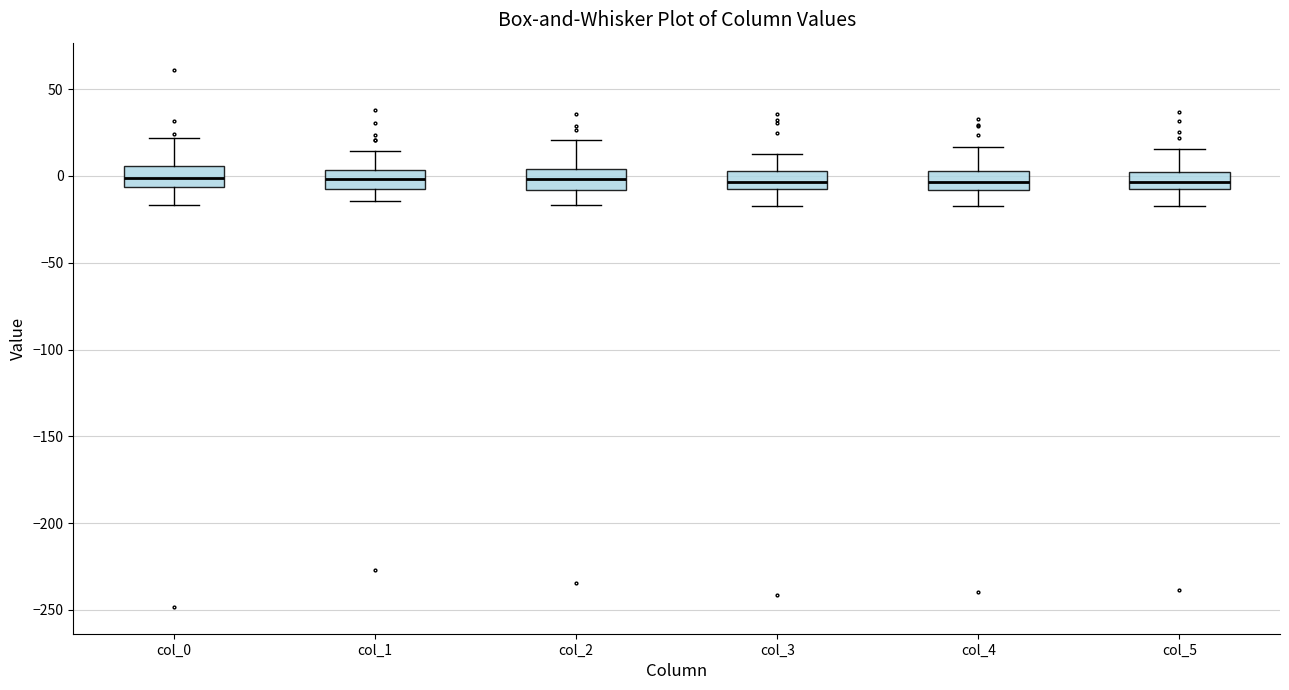

Reading left to right, read every box against the y-axis: the position of its median line, the range the box covers, and the ends of its whiskers. The values are not printed on the chart, so give them approximately, as read against the axis.

col_0: median 0, box -5 to 5, whiskers -15 to 20
col_1: median 0, box -10 to 5, whiskers -15 to 15
col_2: median 0, box -10 to 5, whiskers -15 to 20
col_3: median -5 (inside the box), box -5 to 5, whiskers -15 to 10
col_4: median -5, box -10 to 5, whiskers -15 to 15
col_5: median -5, box -10 to 0, whiskers -15 to 15